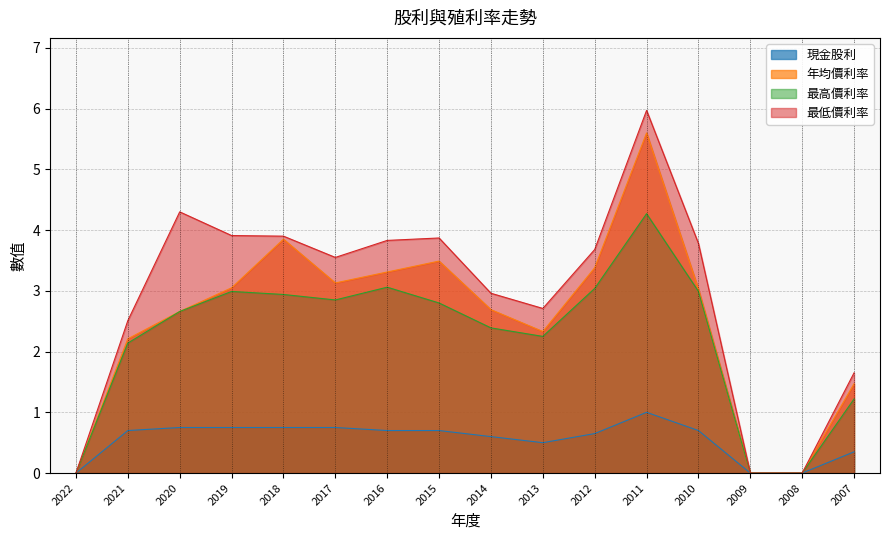

List the labels in order of 最高價利率 value, largest first.

2011, 2016, 2012, 2019, 2010, 2018, 2017, 2015, 2020, 2014, 2013, 2021, 2007, 2022, 2009, 2008